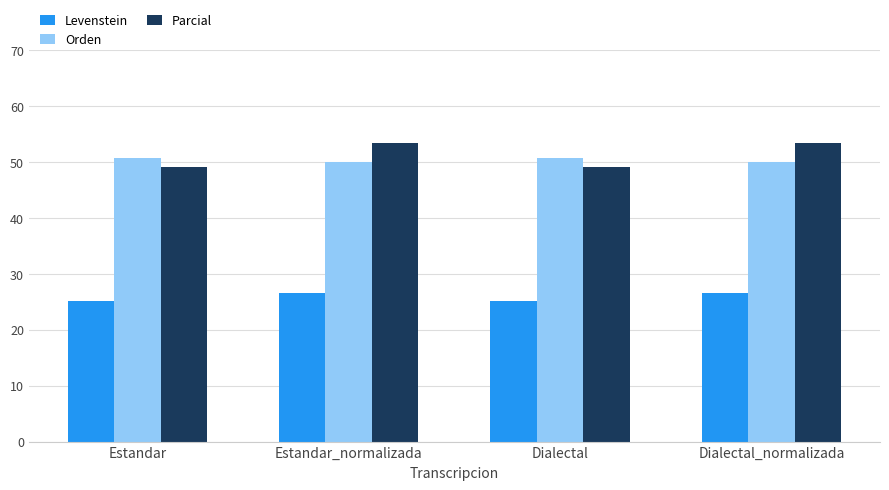

How many Levenstein values are between 25 and 26?

2